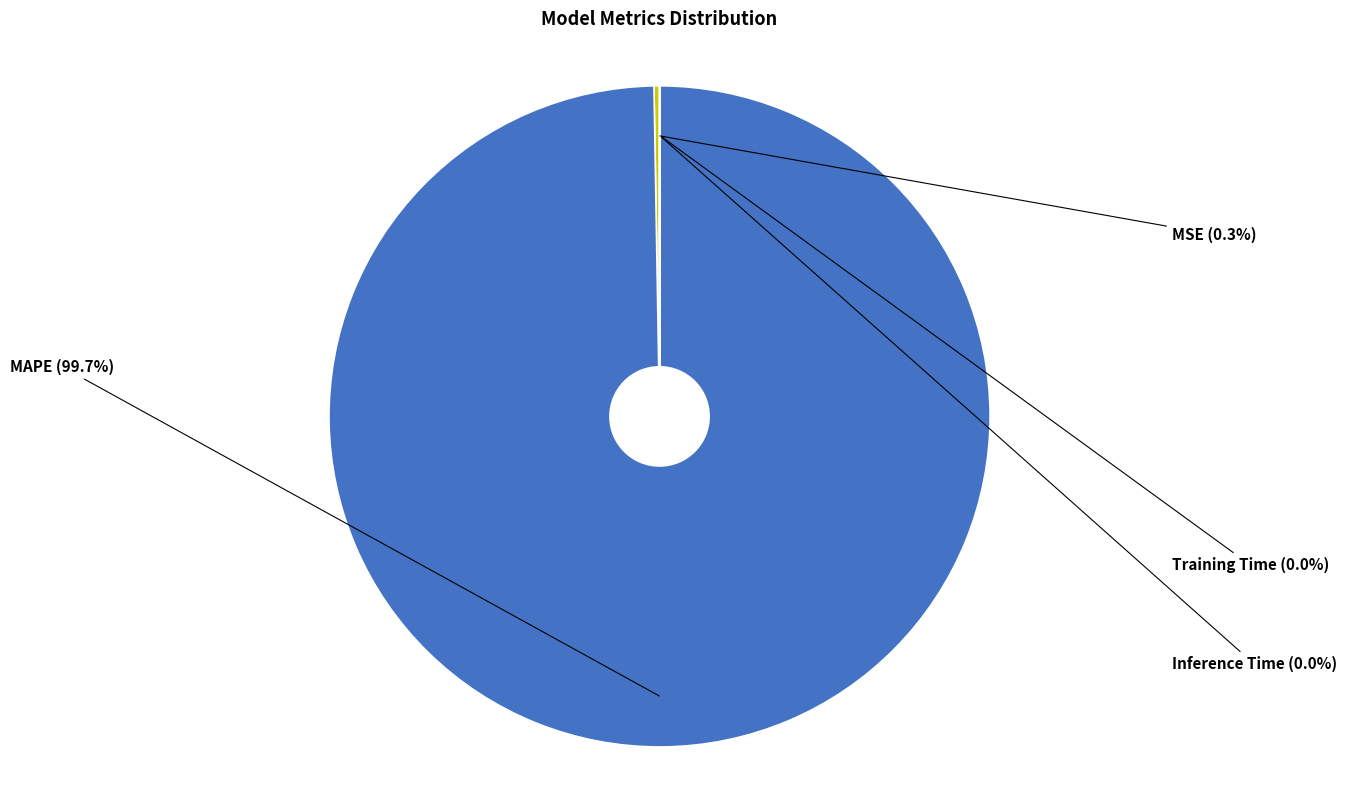

Is there any slice that represents more than half of the pie?

Yes